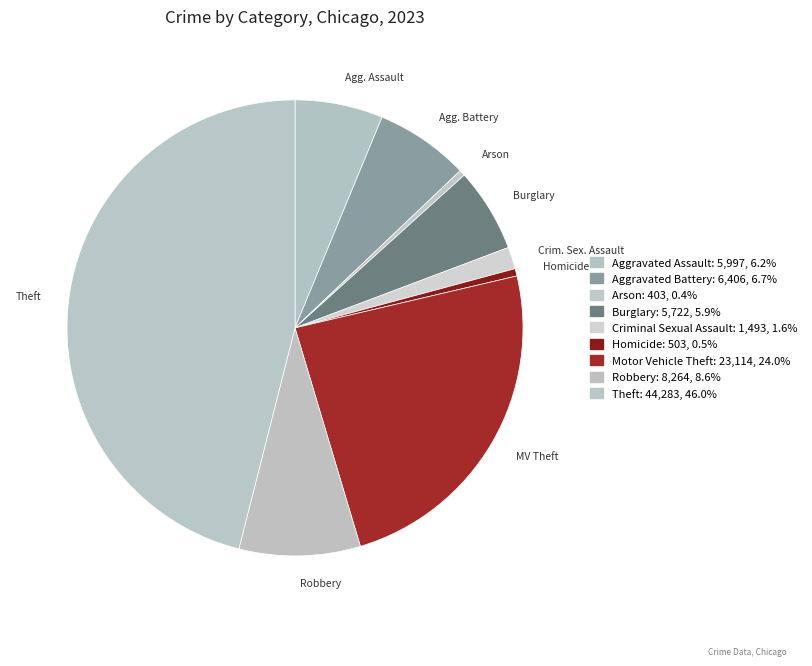

Does any single category account for the majority?

No